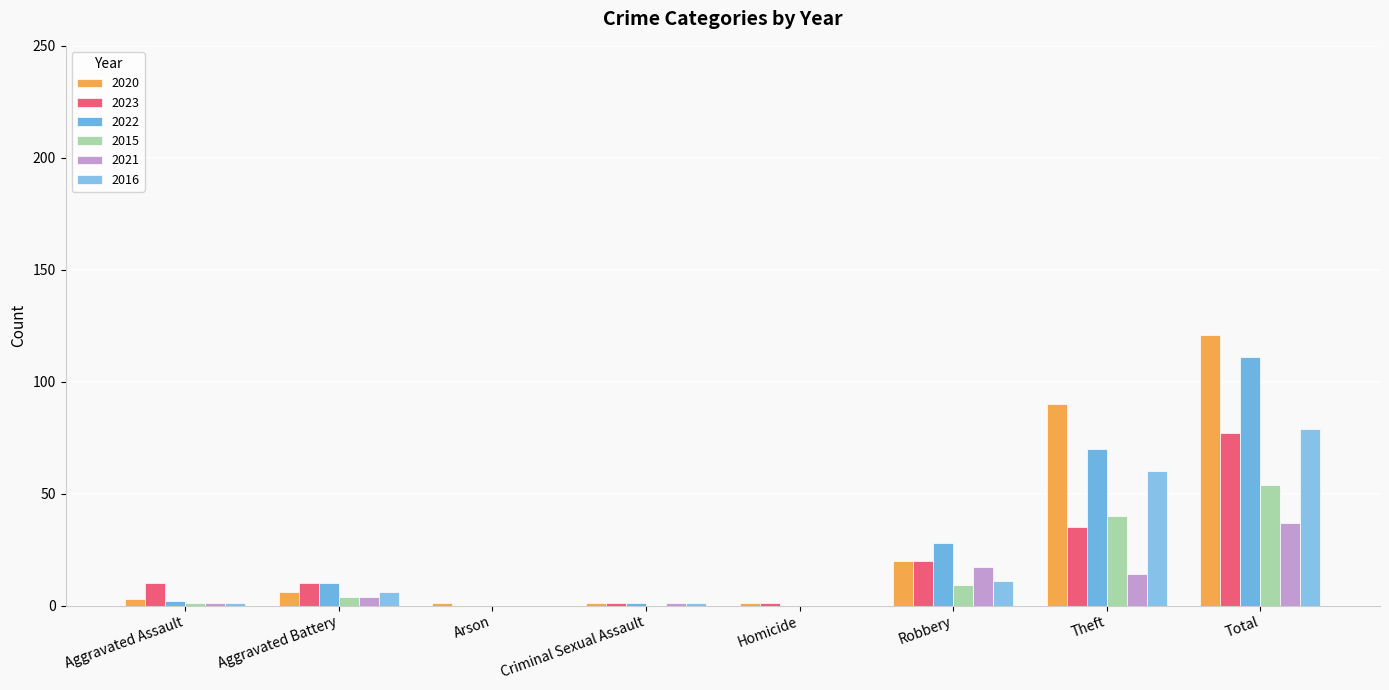

How many series are shown in this chart?

6